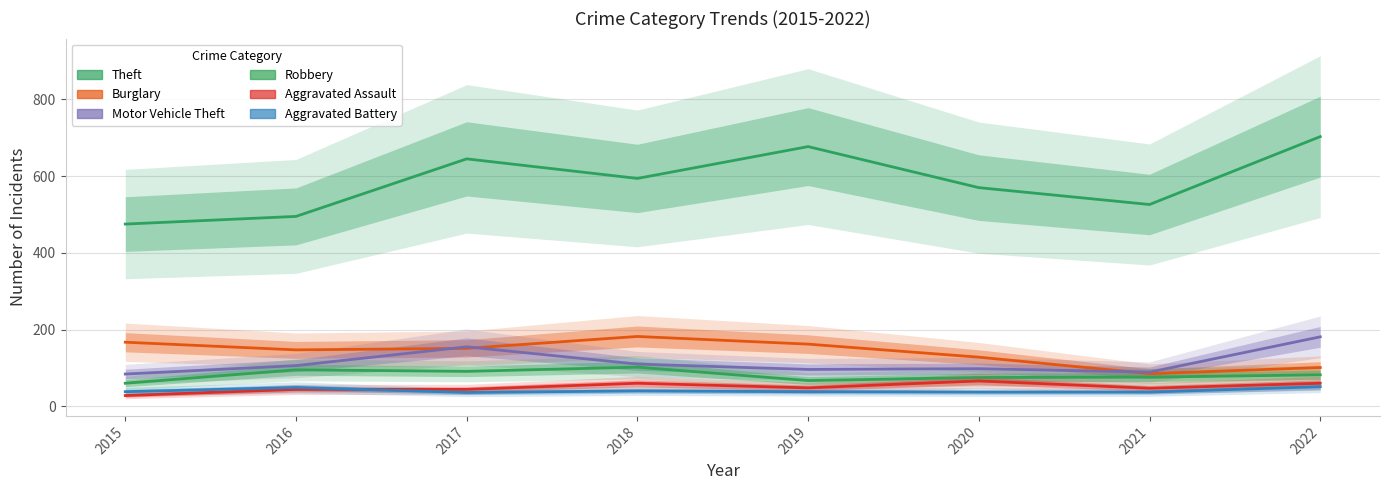

Reading right to left, transcribe all the data shown in this chart.

Theft: 703	526	570	677	594	645	495	475
Burglary: 101	85	128	162	182	151	147	167
Motor Vehicle Theft: 181	89	98	96	110	155	106	84
Robbery: 82	76	75	67	102	91	95	60
Aggravated Assault: 60	47	66	48	60	44	44	28
Aggravated Battery: 51	37	37	38	40	36	49	38